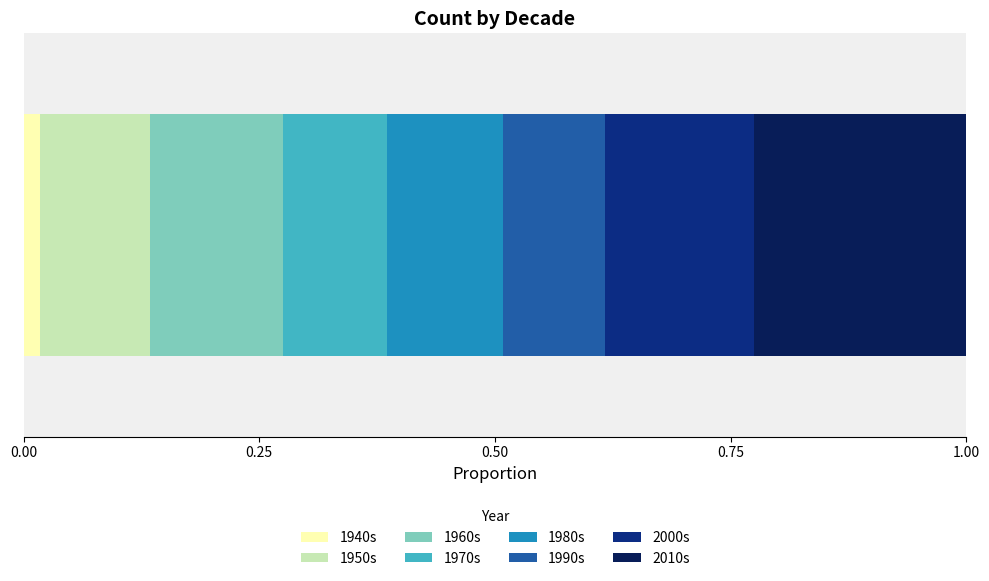

Count the number of data series in this chart.

8